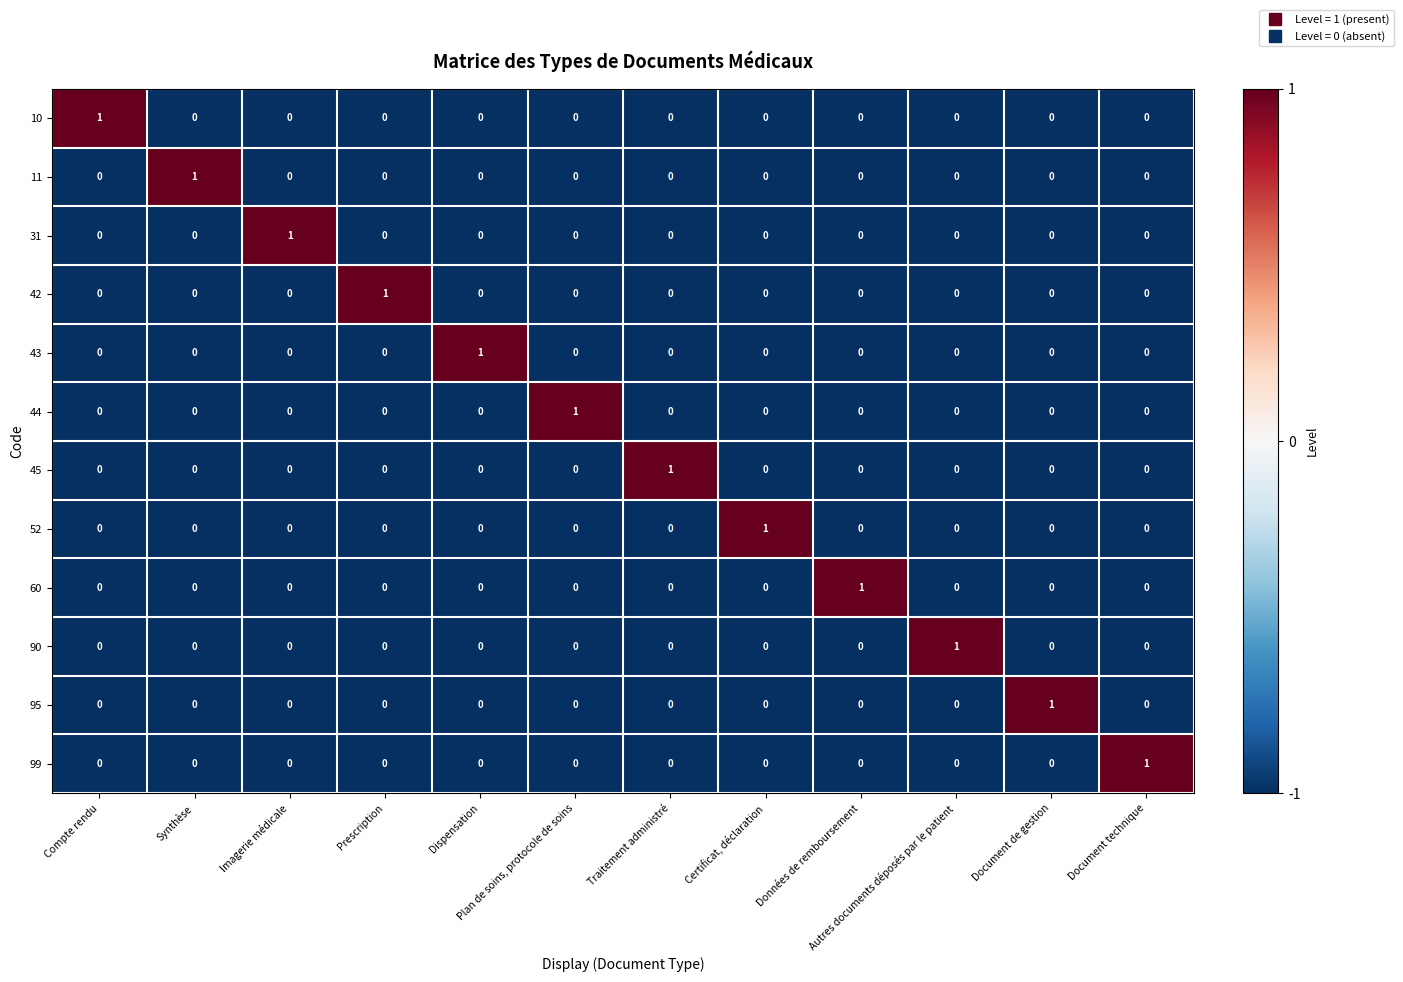

How many series are shown in this chart?

12